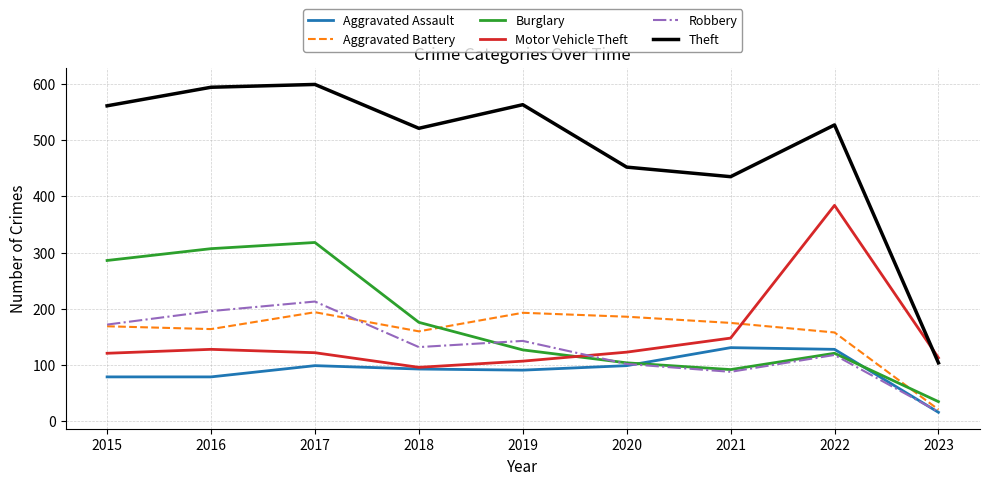

What is the minimum value for Motor Vehicle Theft?

96